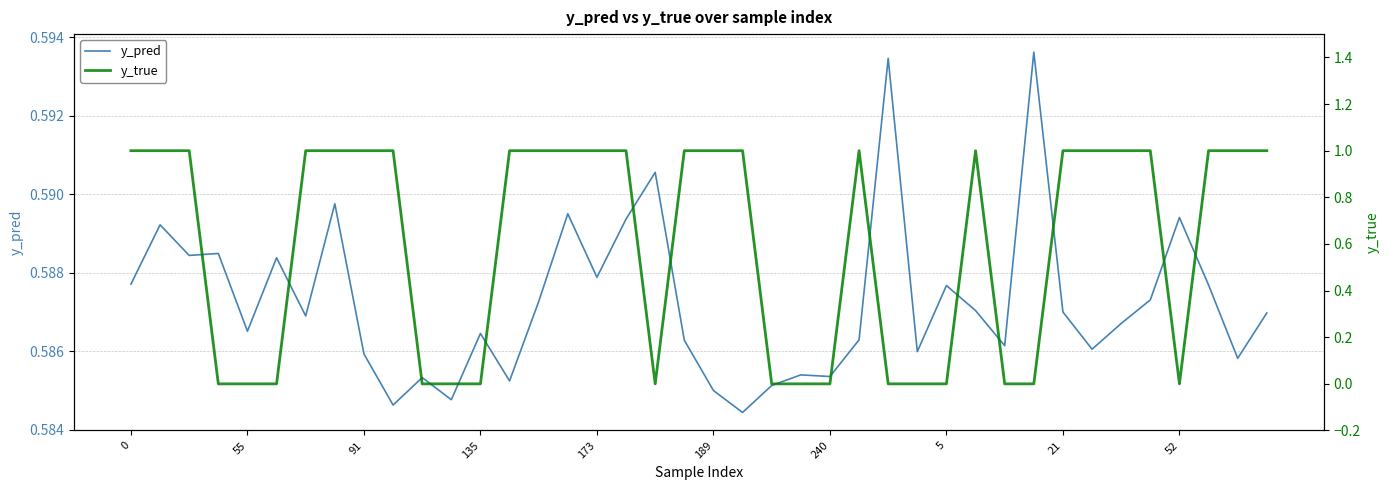

Between 14 and 37, which series saw the biggest shift?

y_pred